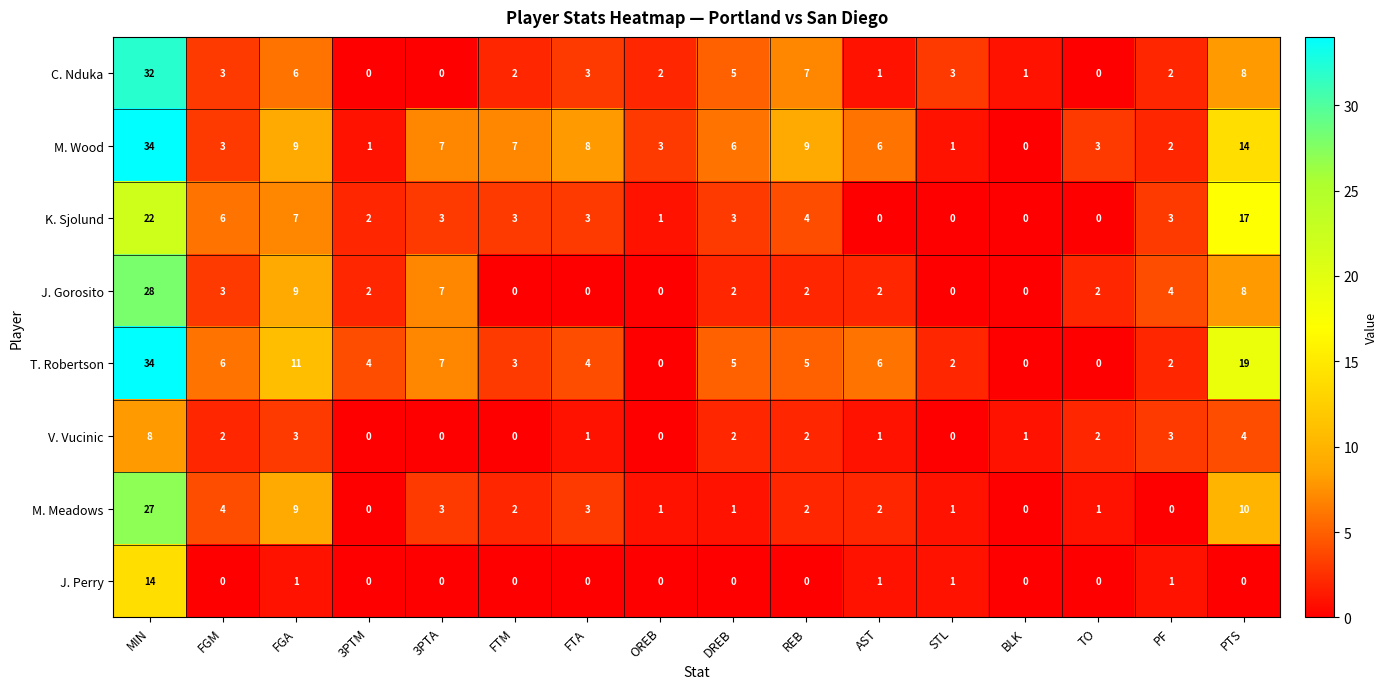

The M. Wood series shows 9 at REB. True or false?

True